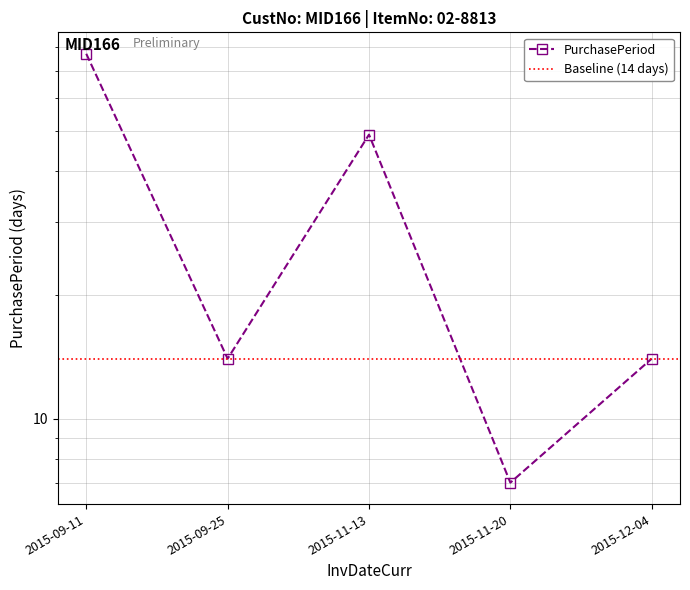

At which category does the data reach its first local peak?

2015-11-13